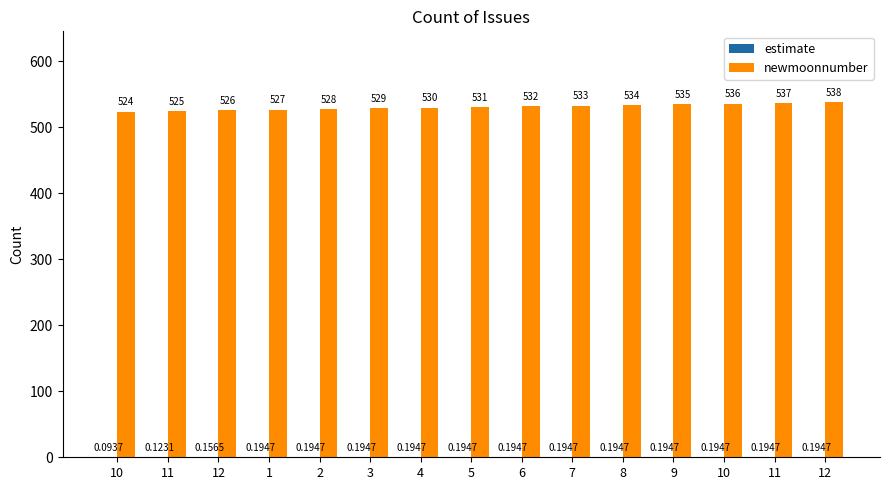

What is the total value across all series at 12?

526.2